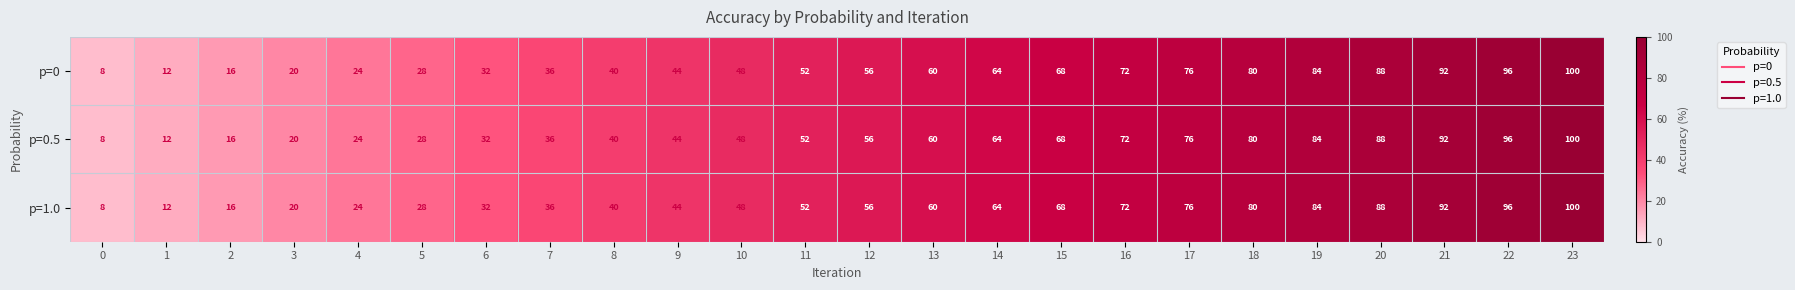

What is the greatest value displayed?

100